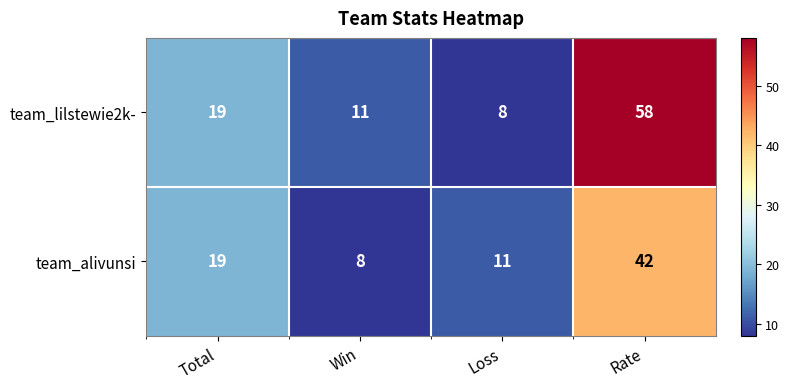

Is it true that team_lilstewie2k- equals 8 at Loss?

True